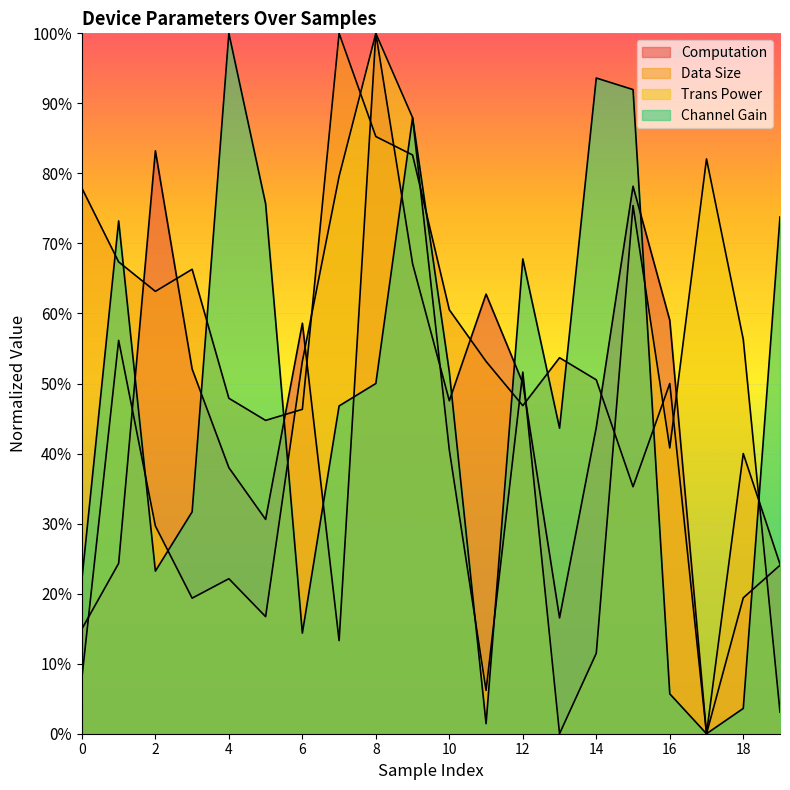

Is the value of transPower at 16 greater than the value of channelGain at 11?

Yes